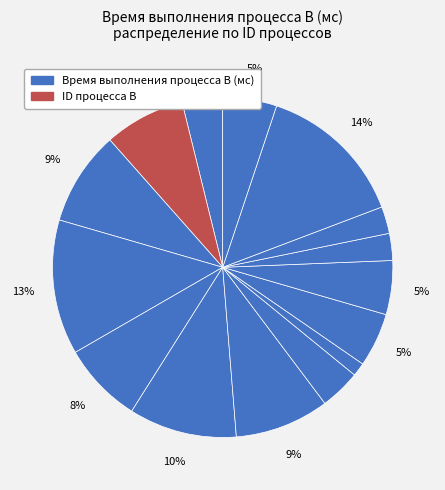

How many segments does this pie chart have?

15